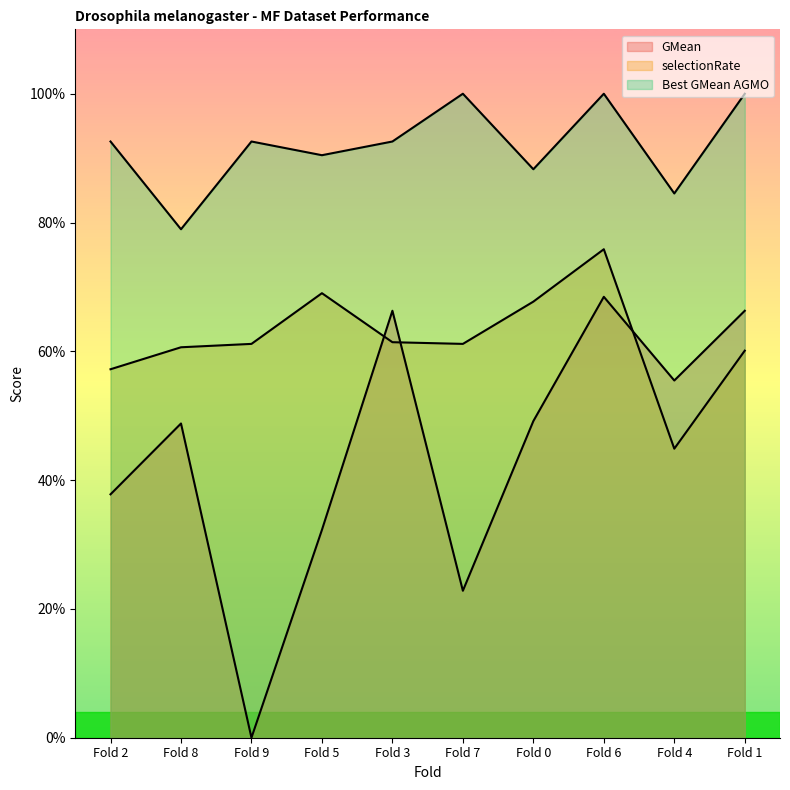

True or false: selectionRate and GMean cross at least once.

True